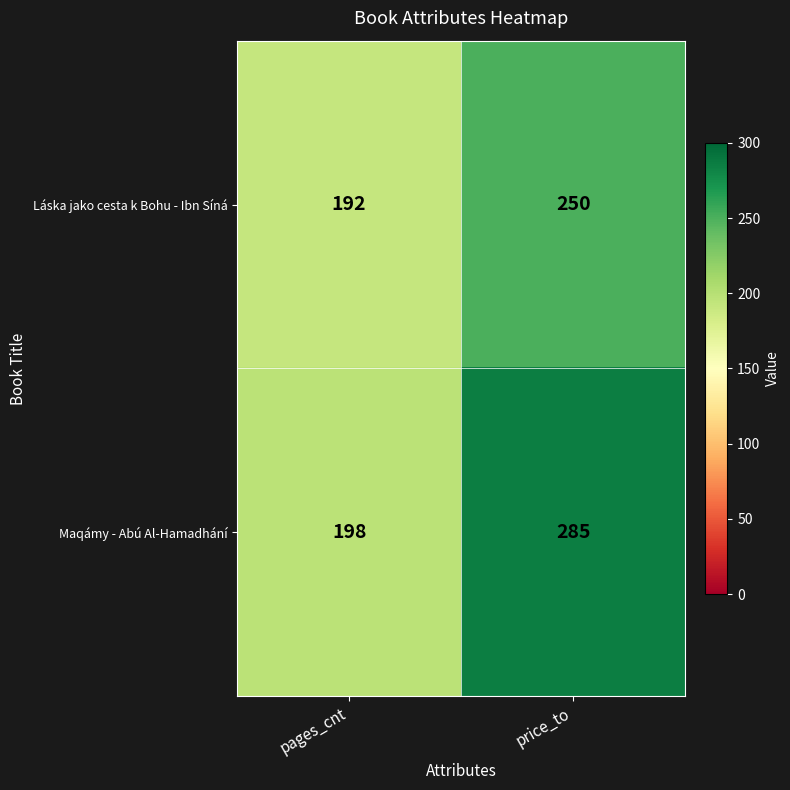

At how many categories does at least one series exceed 281?

1